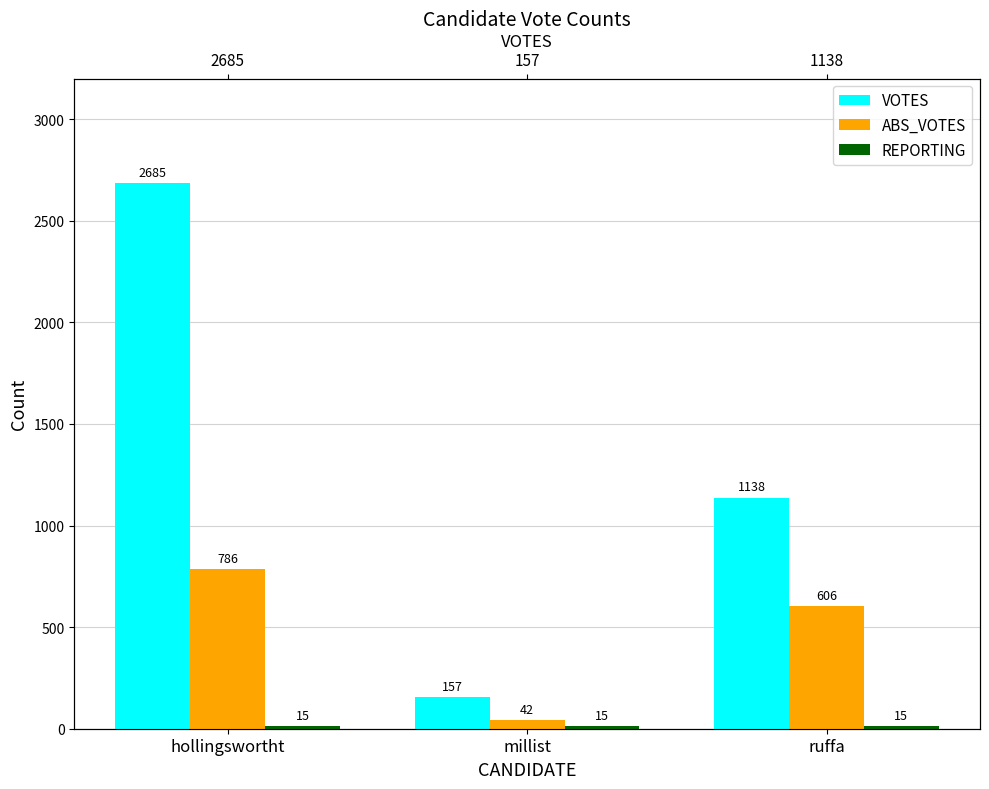

What is the spread (max minus min) of values at ruffa?

1123